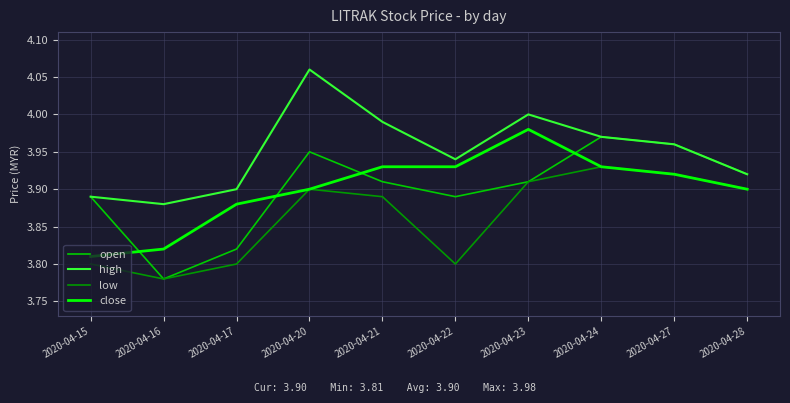

What is the difference between the second highest and second lowest values in the high series?

0.1